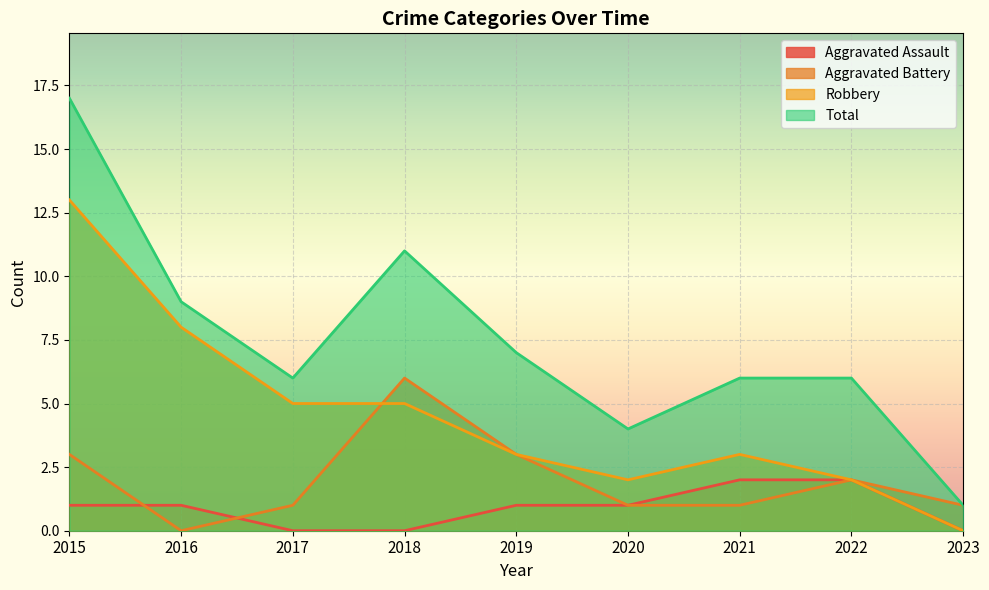

What value does the Total series have at 2015?

17